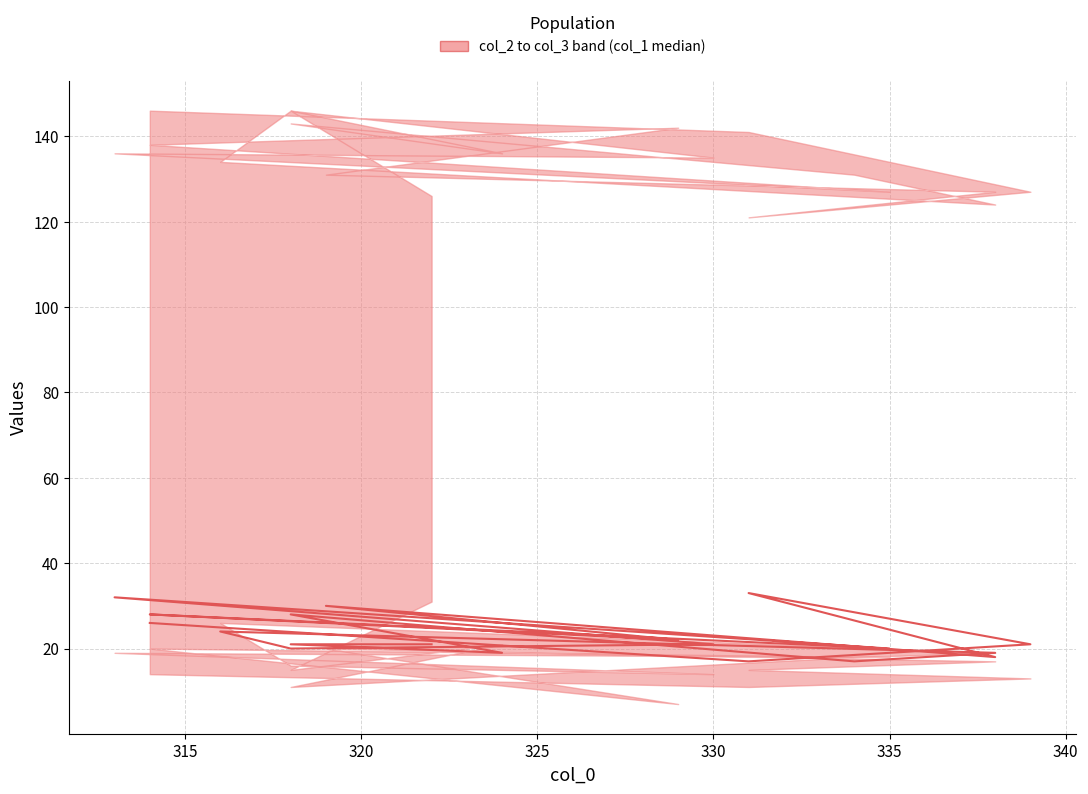

Where is the first local minimum?

320